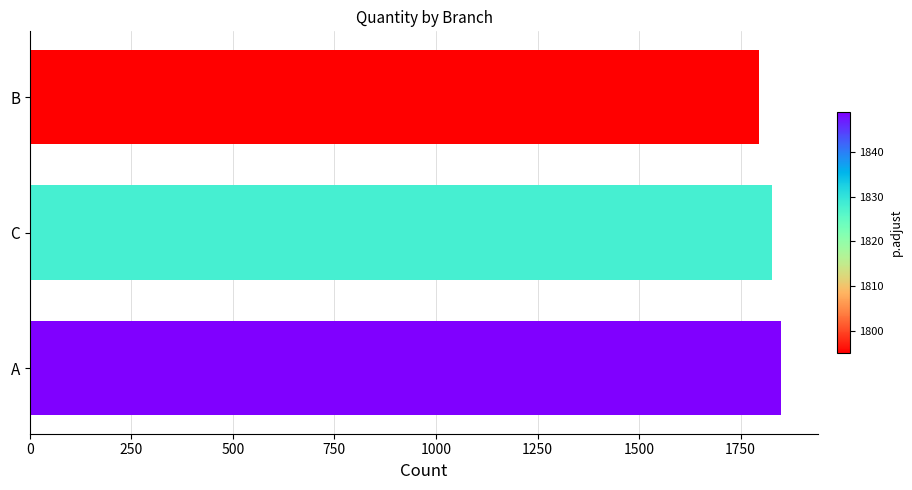

Where is the data nearest to the value 1822?

C